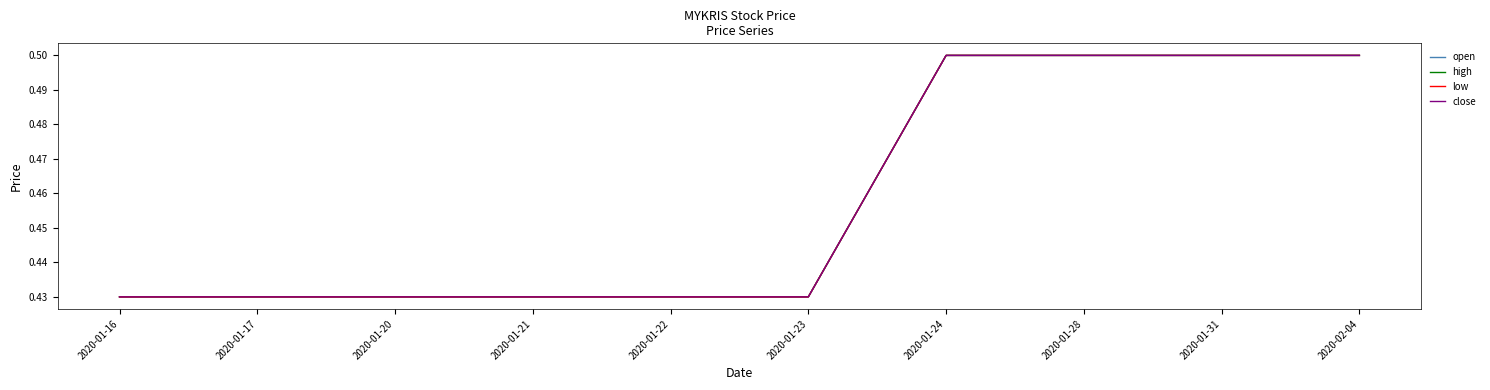

Is it true that open equals 0.7 at 2020-01-24?

False